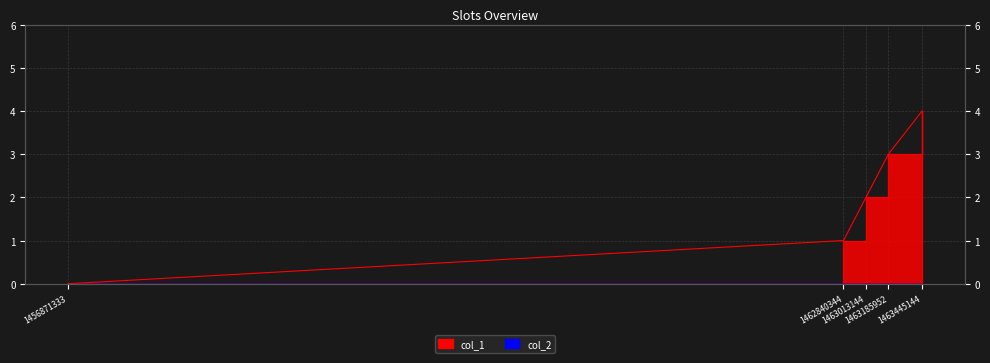

Count the values in the range 1 to 3.

3